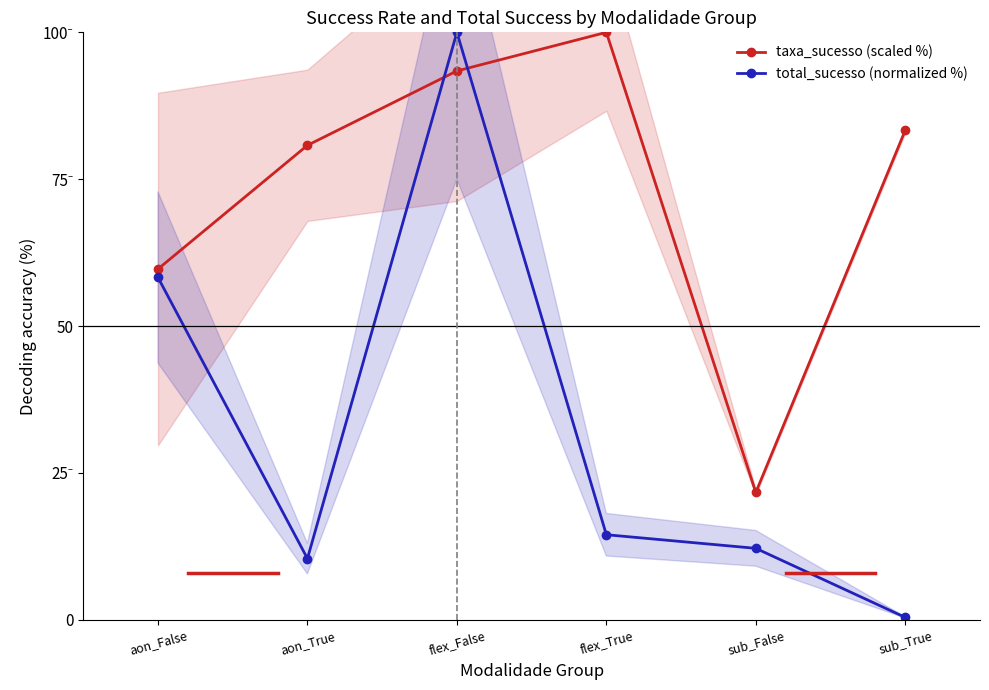

The total_sucesso (normalized %) series shows 0.1 at sub_True. True or false?

False